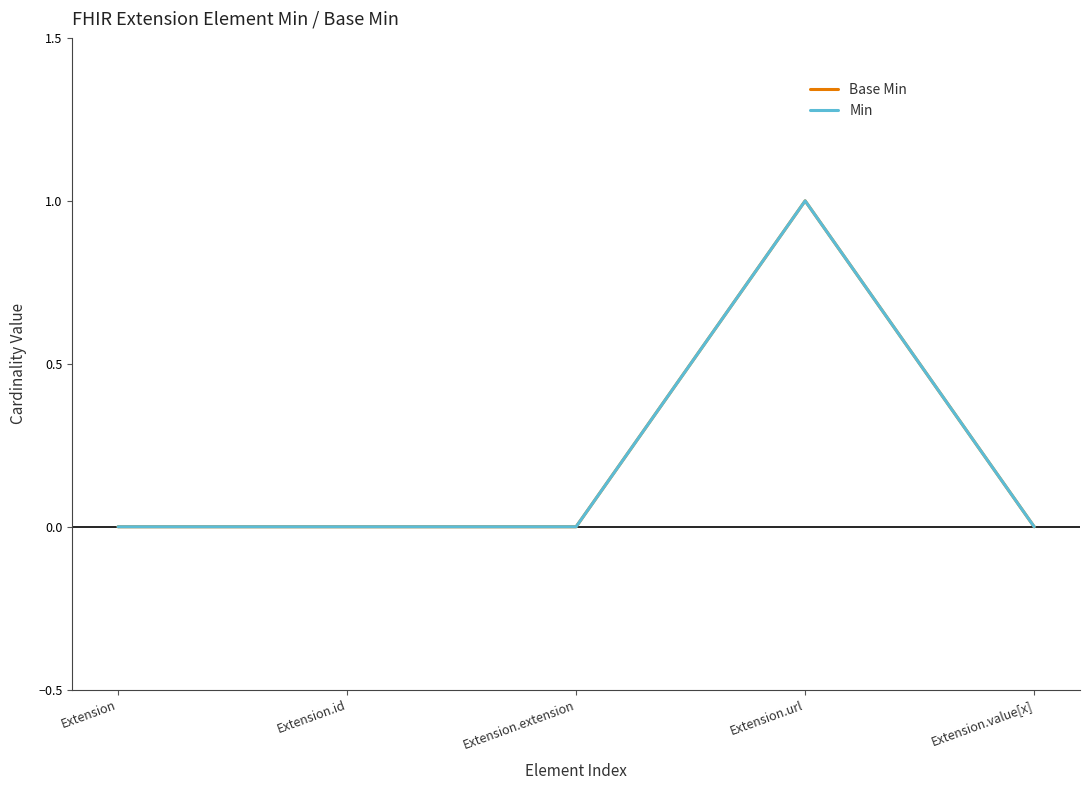

True or false: Min has more than 1 points higher than both neighbors.

False